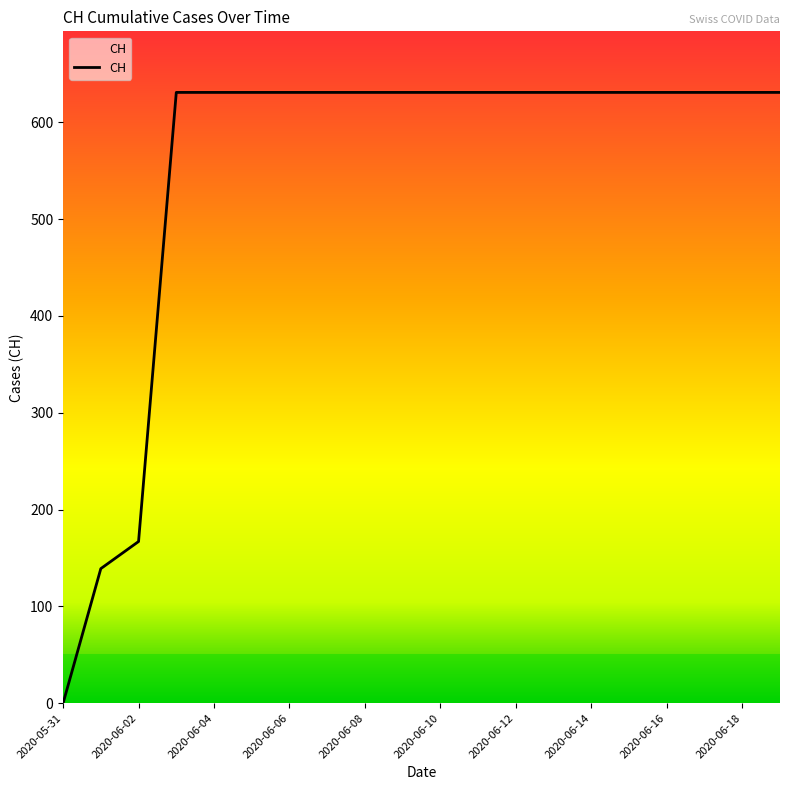

What is the difference between the maximum and minimum values?

631